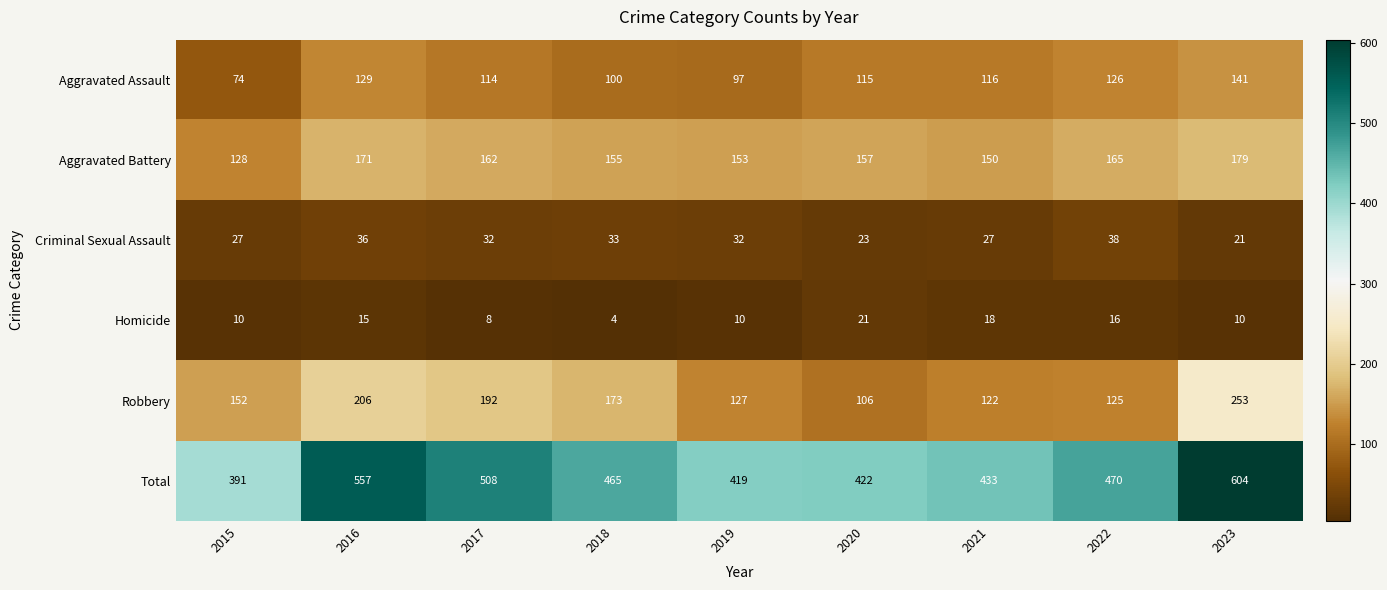

How many data points in Total are less than 465?

4